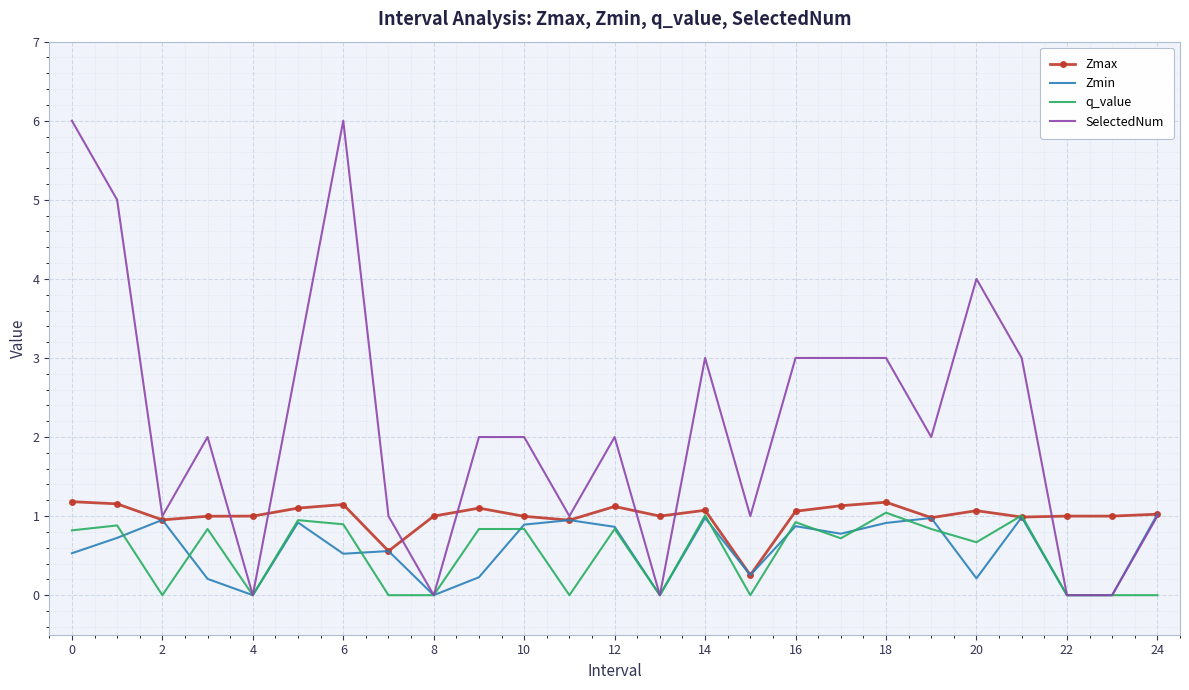

What is the greatest value displayed?

6.0